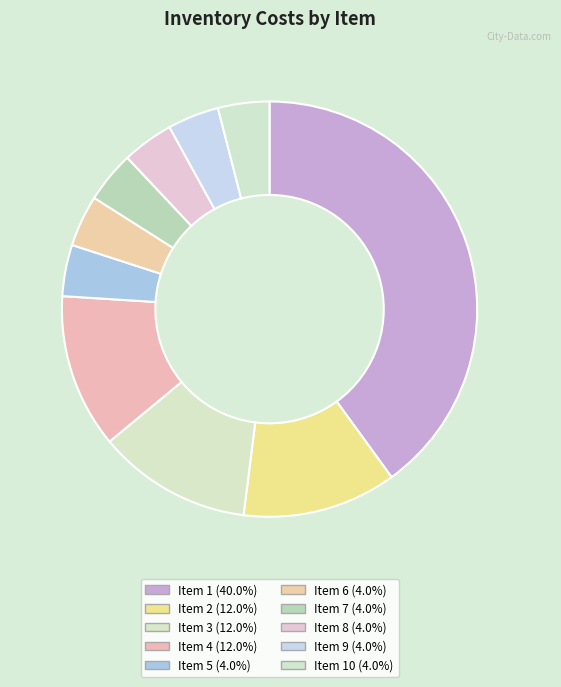

Which category has the smallest portion of the pie?

5